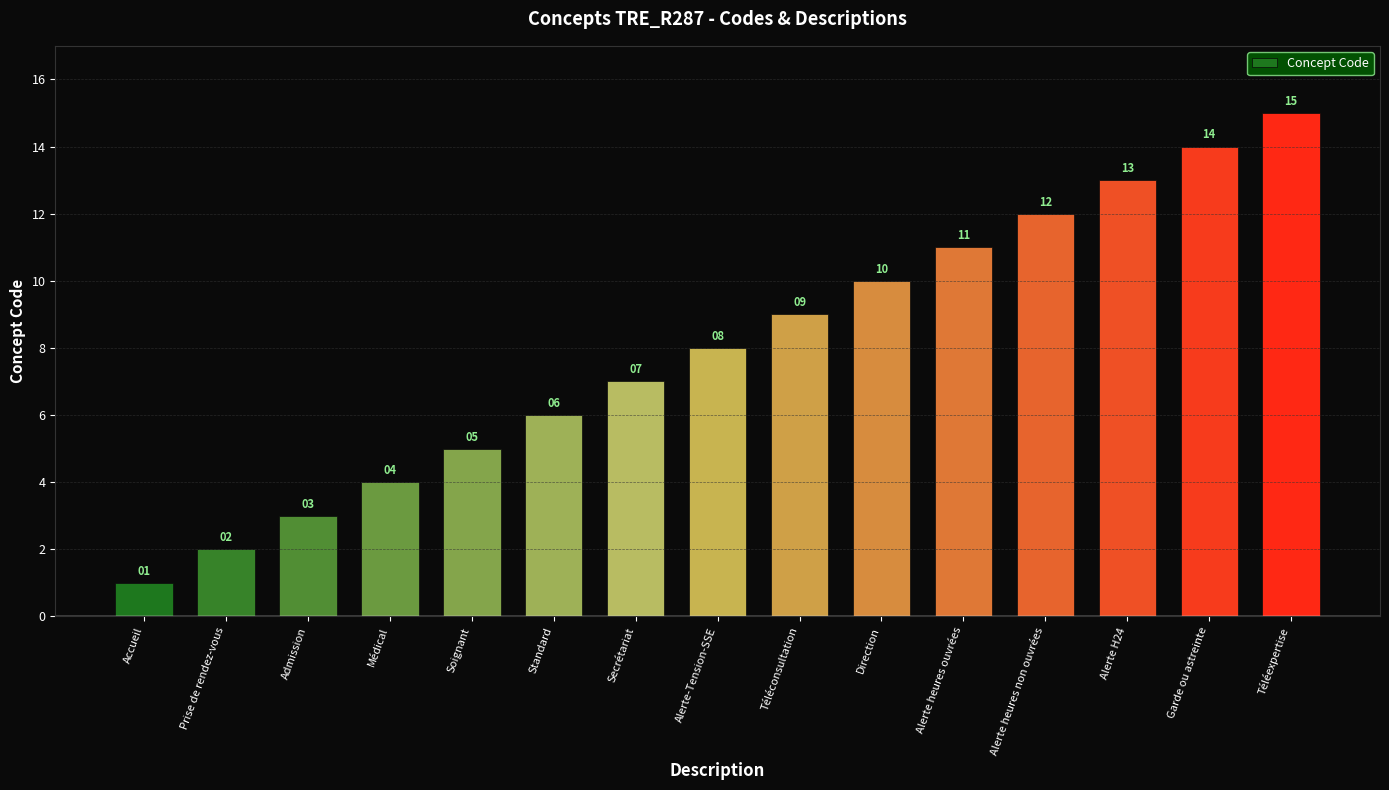

The value at Médical is 4. True or false?

True